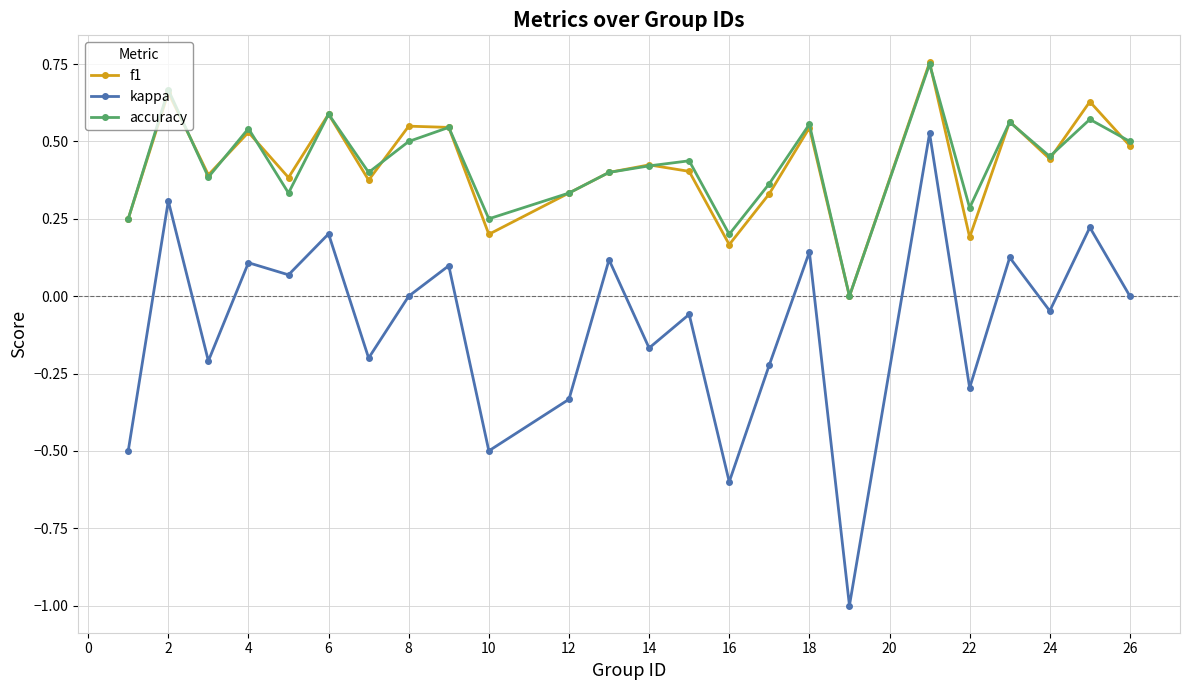

Which series has the largest range (max minus min)?

kappa